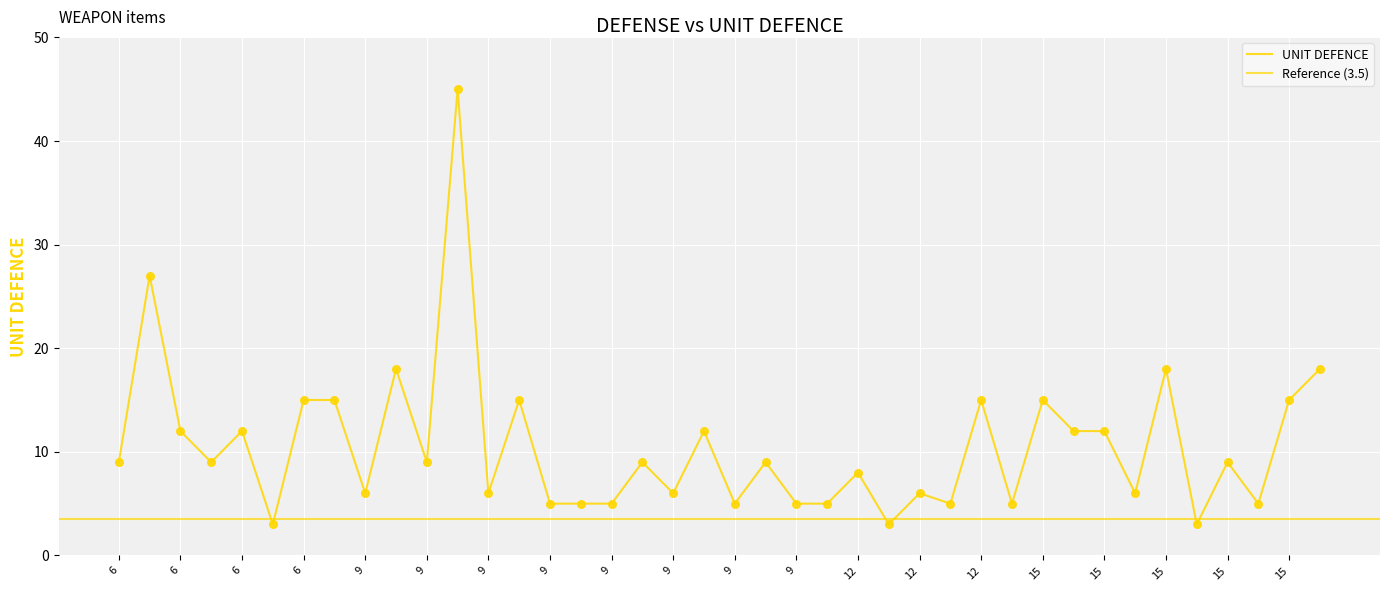

Which has a higher value, 15 or 9?

15